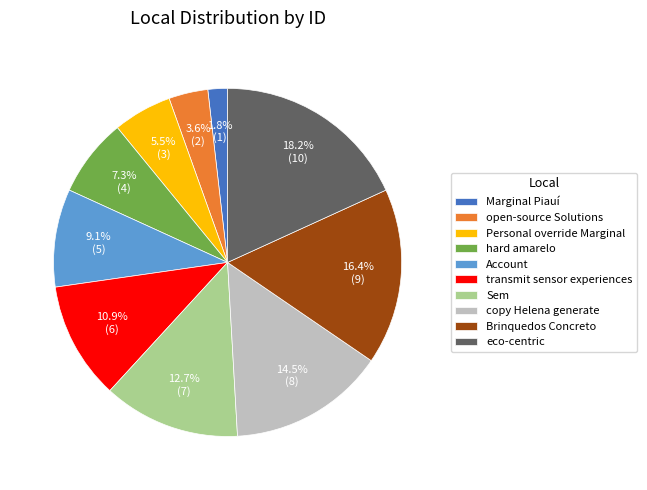

Rank the categories by value from lowest to highest.

Marginal Piauí, open-source Solutions, Personal override Marginal, hard amarelo, Account, transmit sensor experiences, Sem, copy Helena generate, Brinquedos Concreto, eco-centric